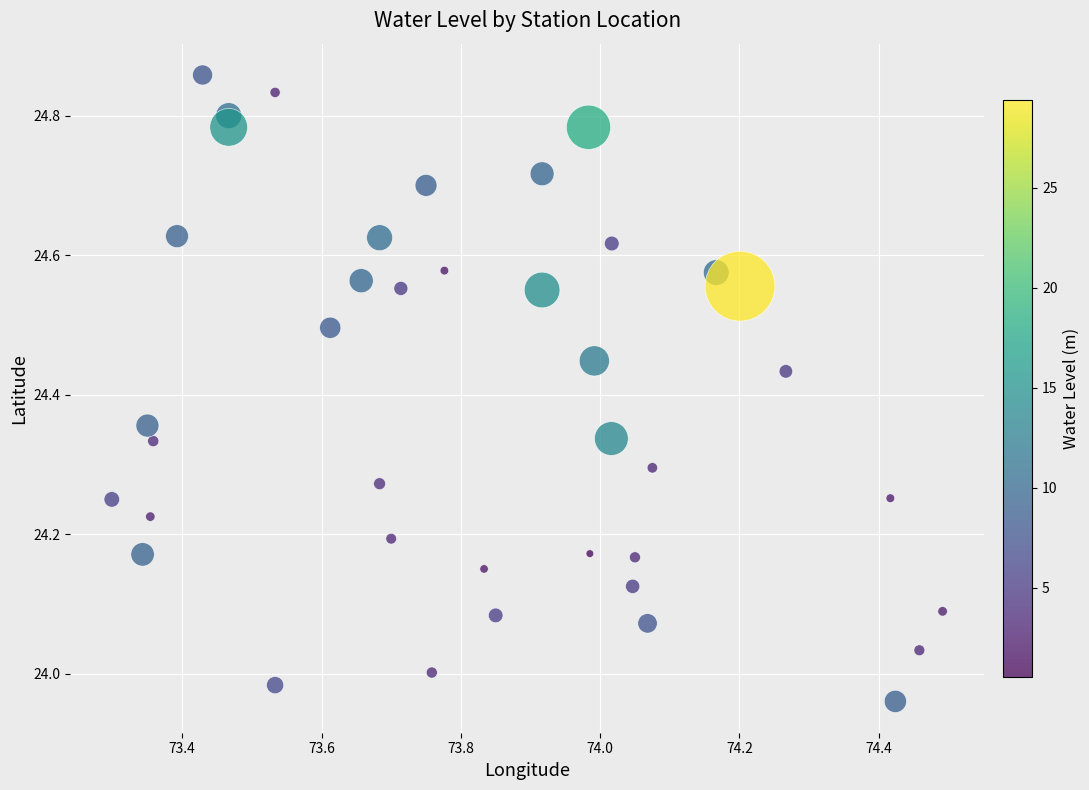

What is the range of X values (max minus min)?

1.2